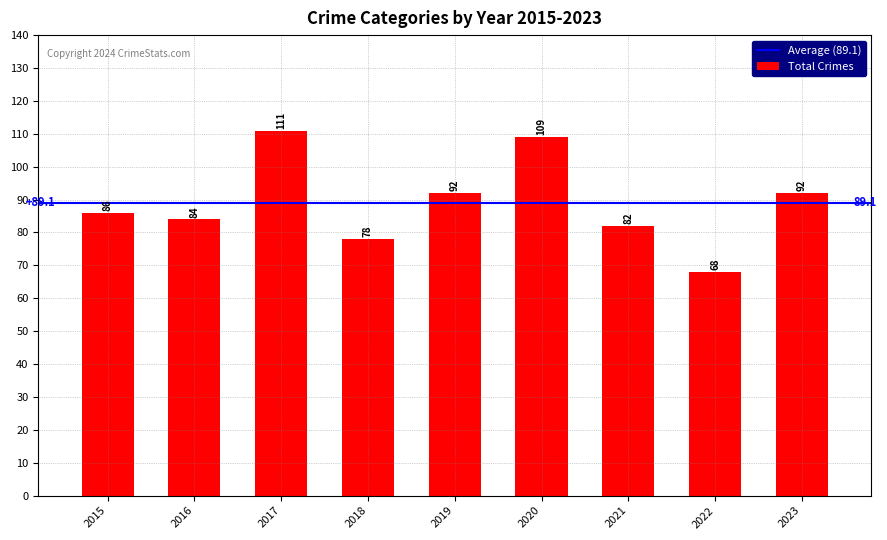

What is the difference between the maximum and minimum values?

43